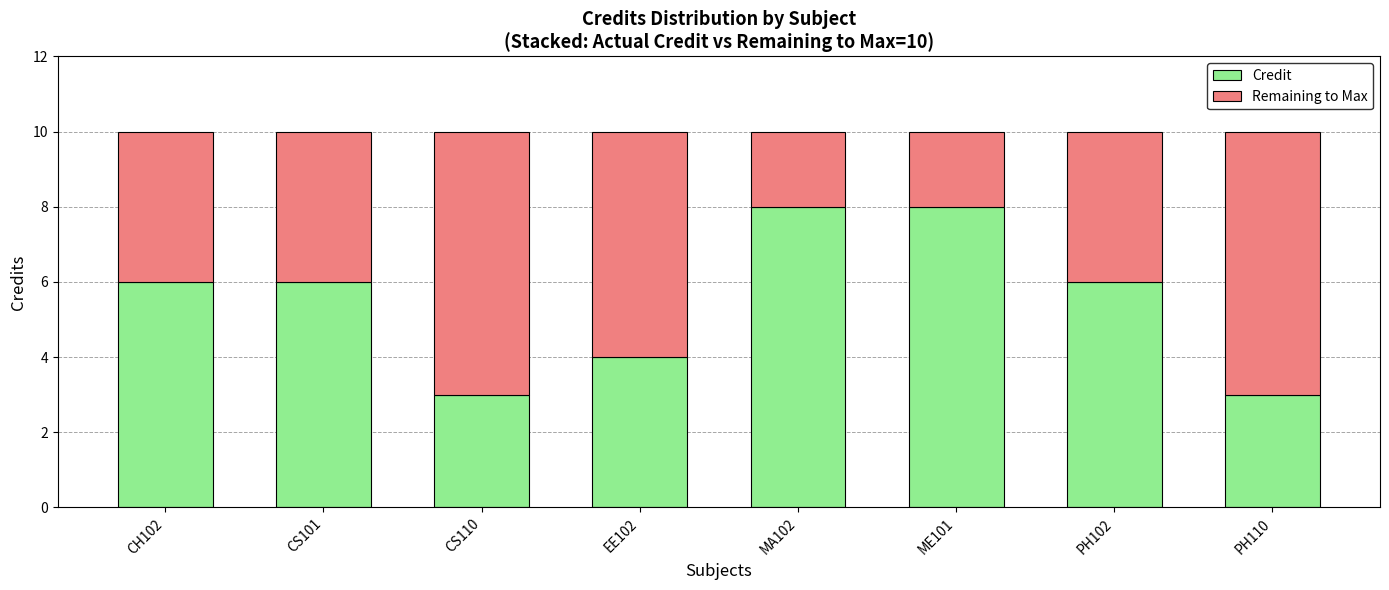

What is the total value across all series at CS101?

10